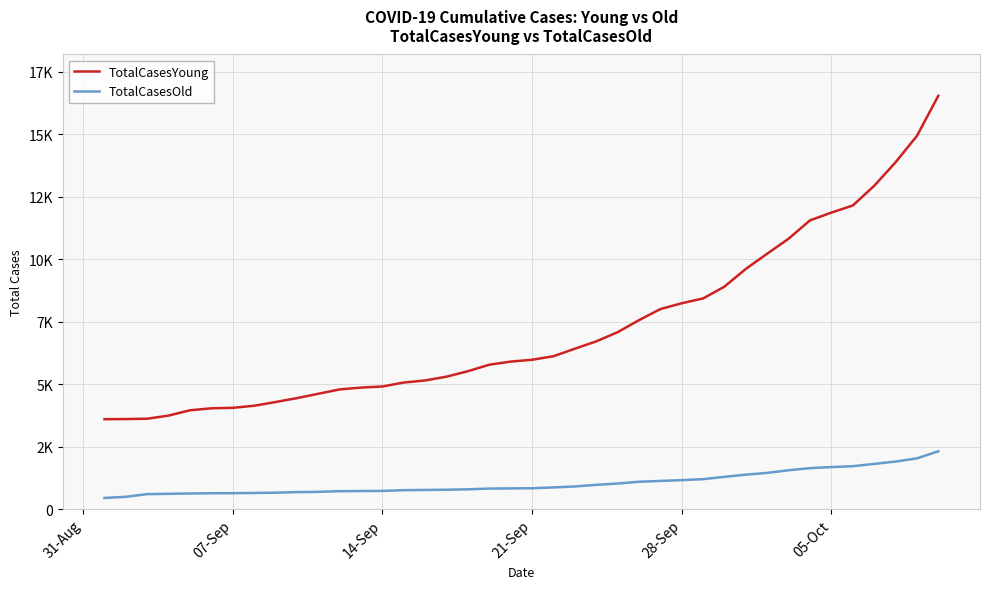

What is the value of the TotalCasesOld point at the 22nd from the left?

867